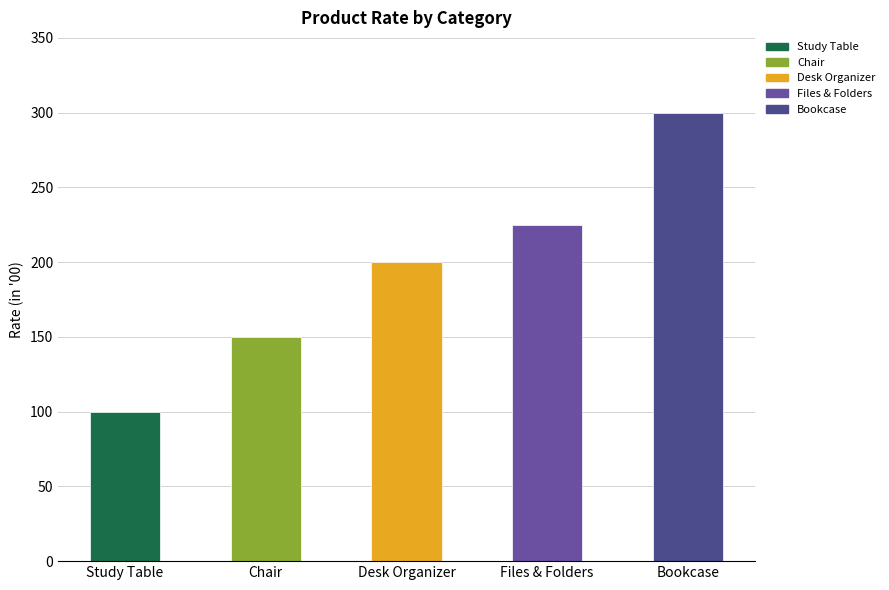

Rank the categories by value from lowest to highest.

Study Table, Chair, Desk Organizer, Files & Folders, Bookcase